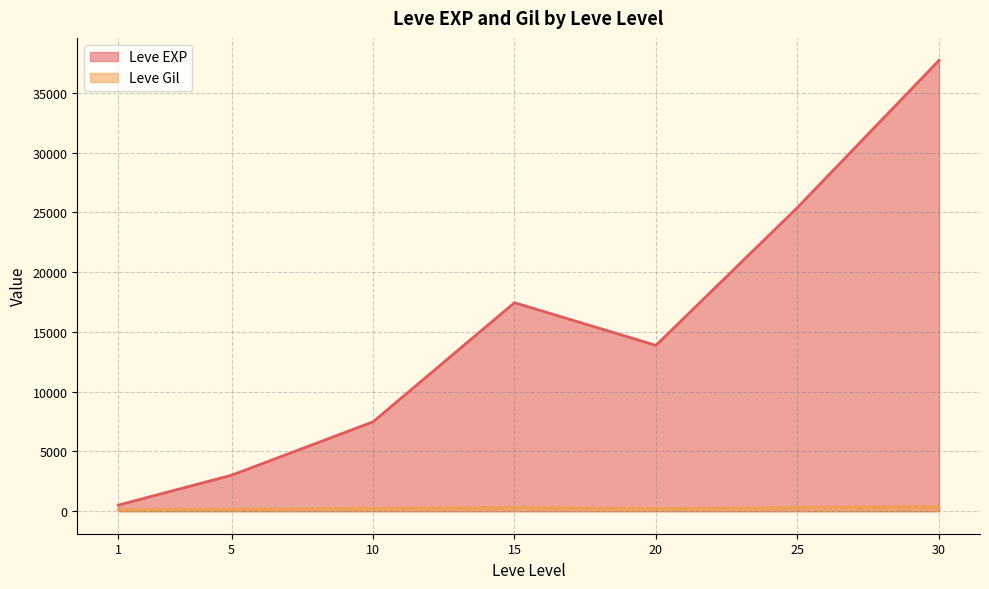

Which label corresponds to the largest value in the chart?

30